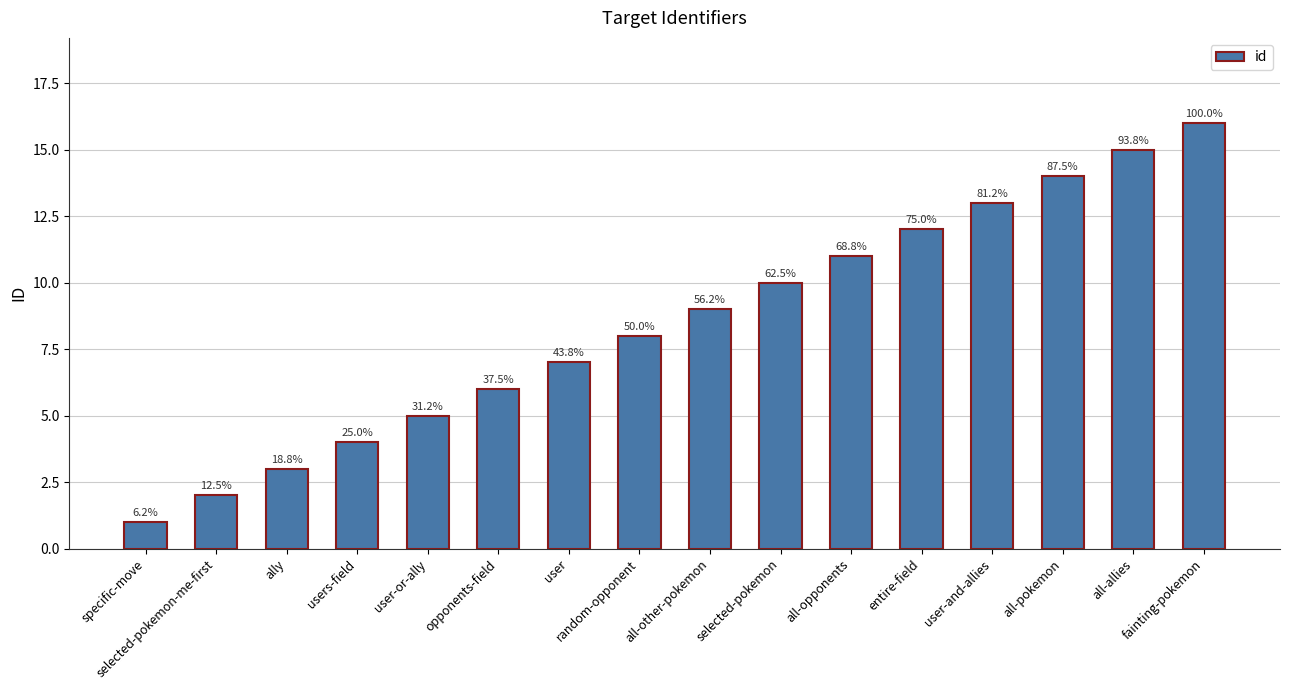

How many bars are there in total?

16